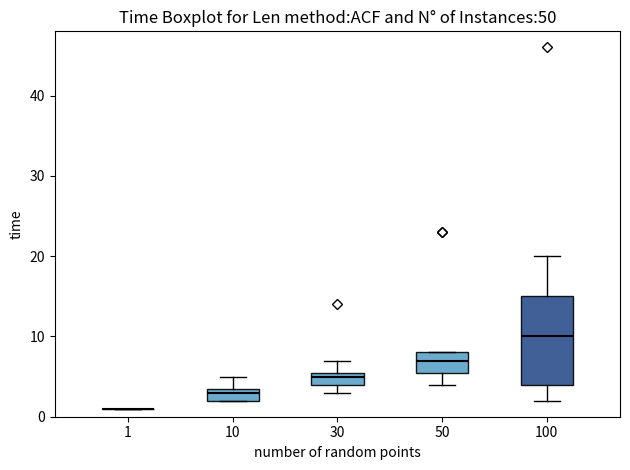

Which box is the tallest, from its lower edge to its upper edge?

100